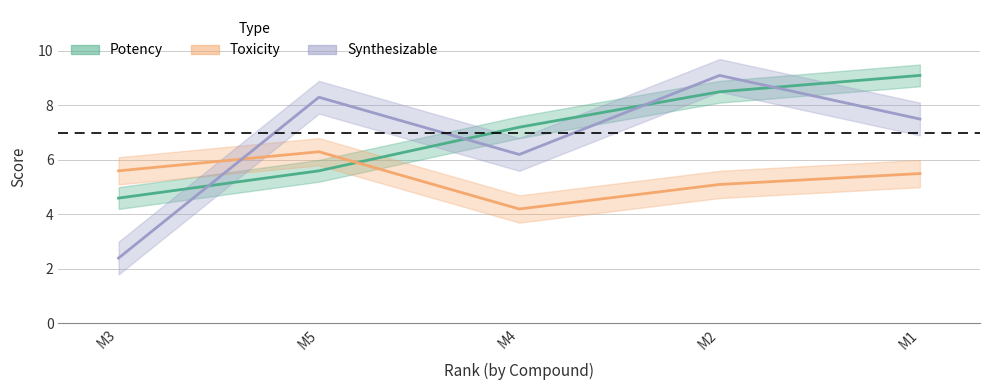

What is the maximum value shown in the chart?

9.1